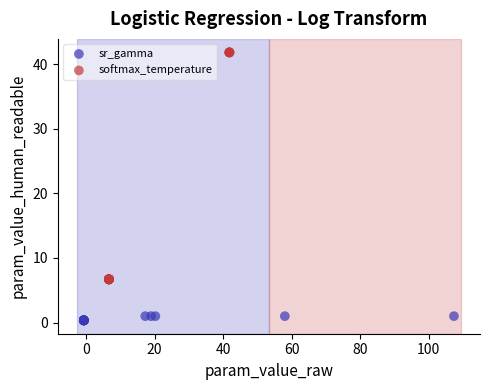

Which series has the widest spread of Y values?

softmax_temperature